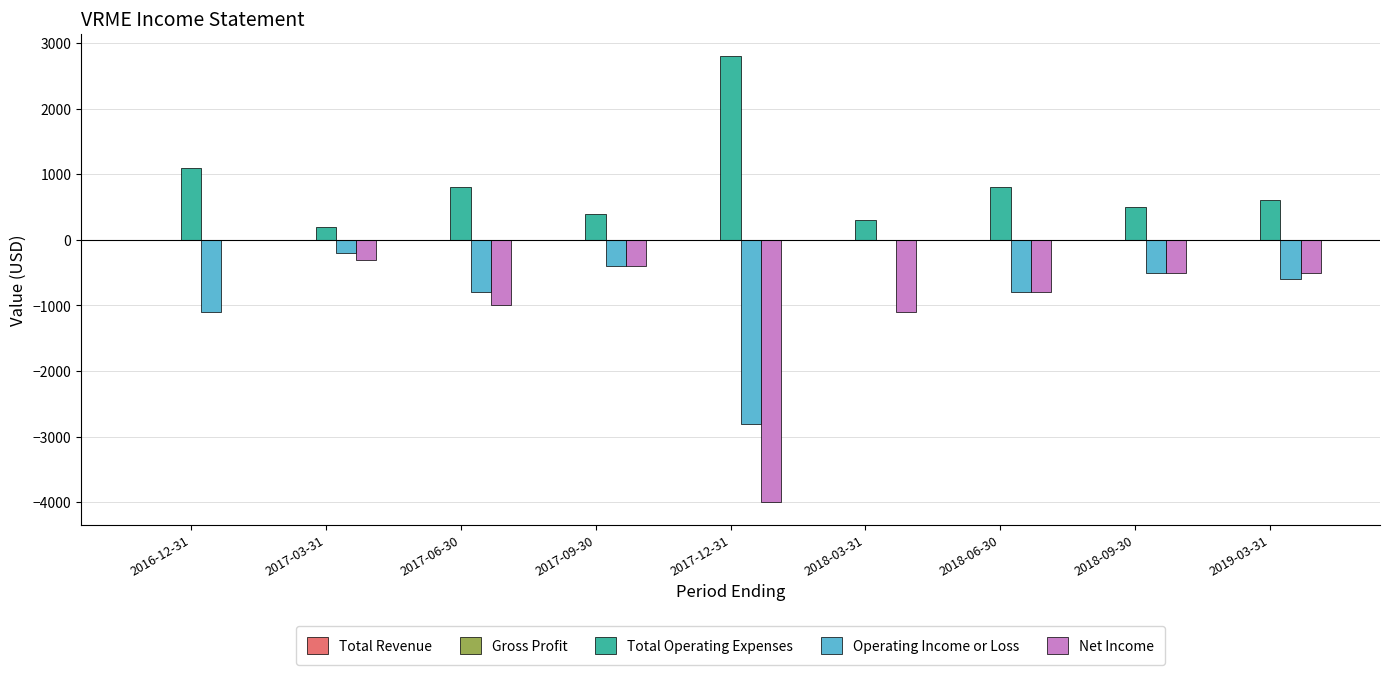

At which category does the chart reach its peak across all series?

2017-12-31